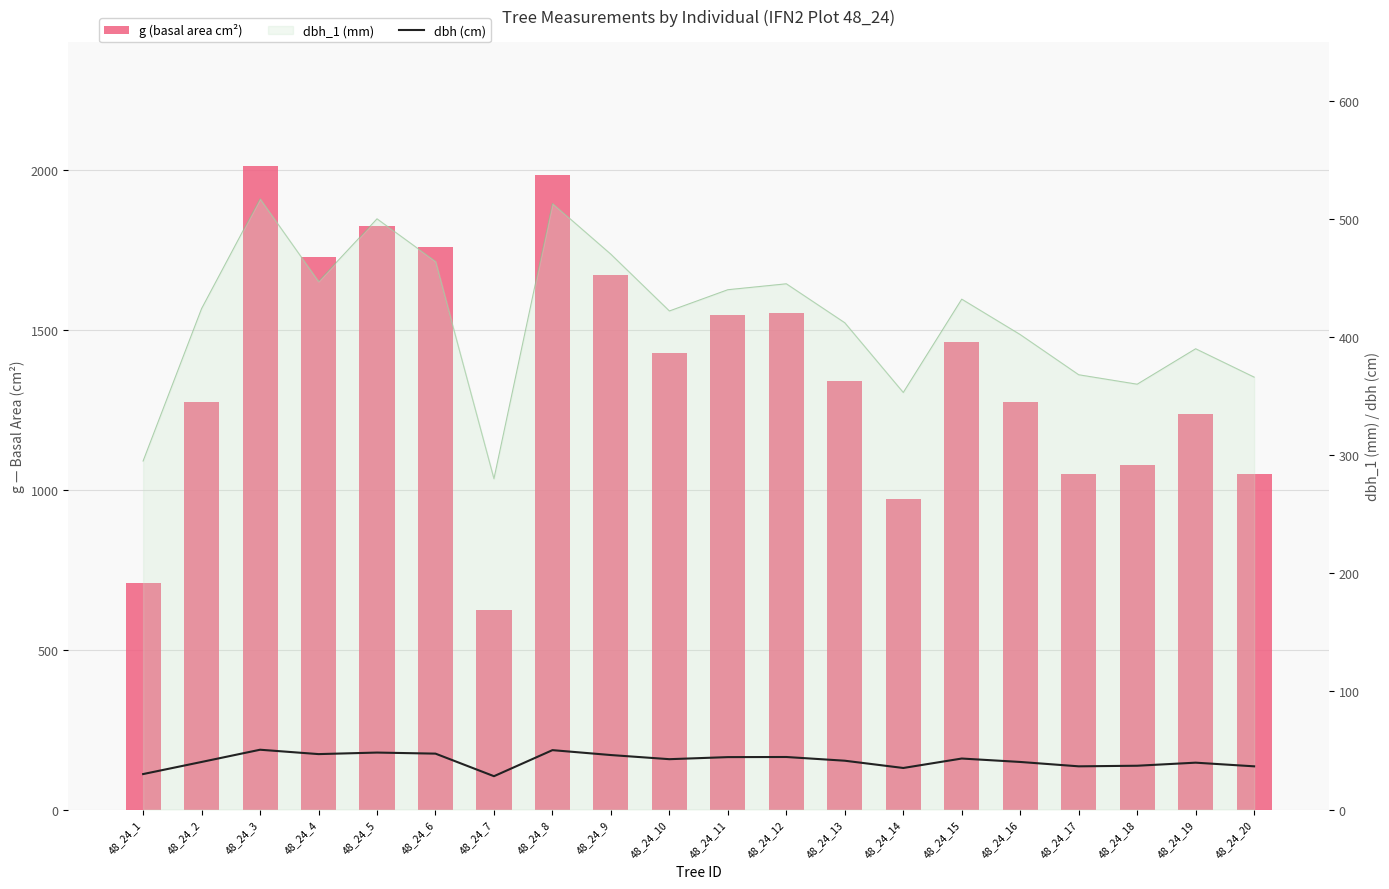

Rank the categories by g (basal area cm²) value from highest to lowest.

48_24_3, 48_24_8, 48_24_5, 48_24_6, 48_24_4, 48_24_9, 48_24_12, 48_24_11, 48_24_15, 48_24_10, 48_24_13, 48_24_2, 48_24_16, 48_24_19, 48_24_18, 48_24_17, 48_24_20, 48_24_14, 48_24_1, 48_24_7